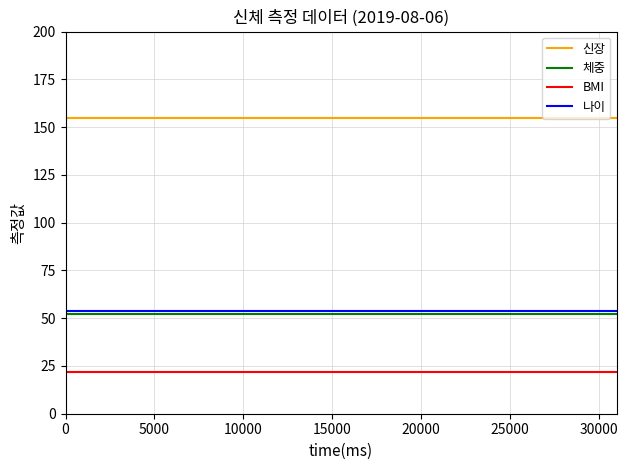

What is the highest value of the 체중 series?

52.0